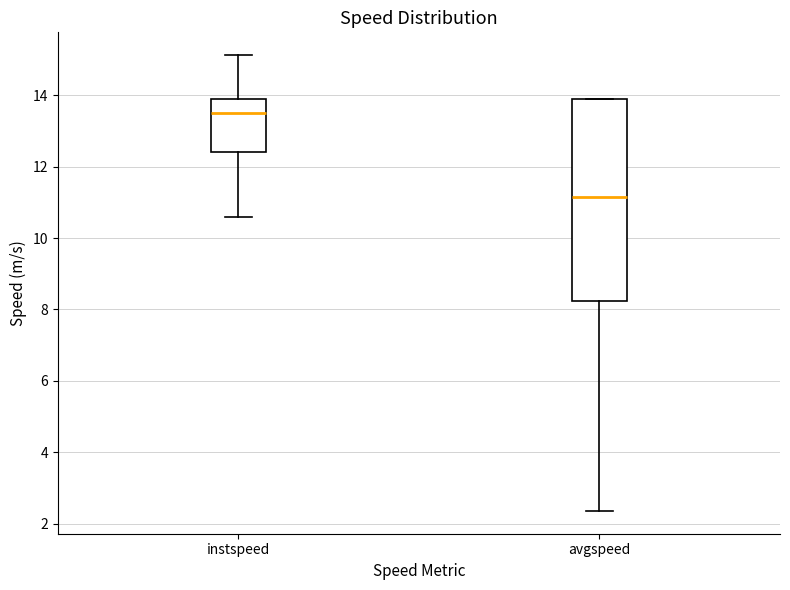

Which box's median line is the highest?

instspeed